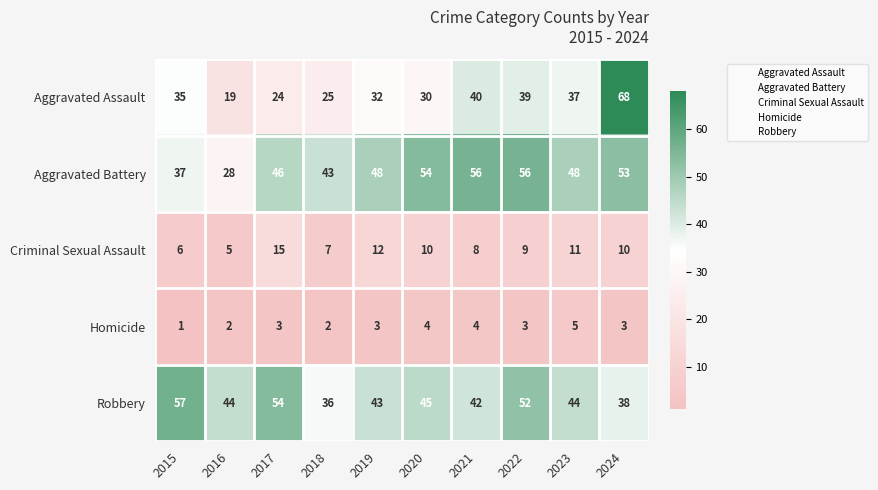

At 2018, list the series in order from largest to smallest.

Aggravated Battery, Robbery, Aggravated Assault, Criminal Sexual Assault, Homicide